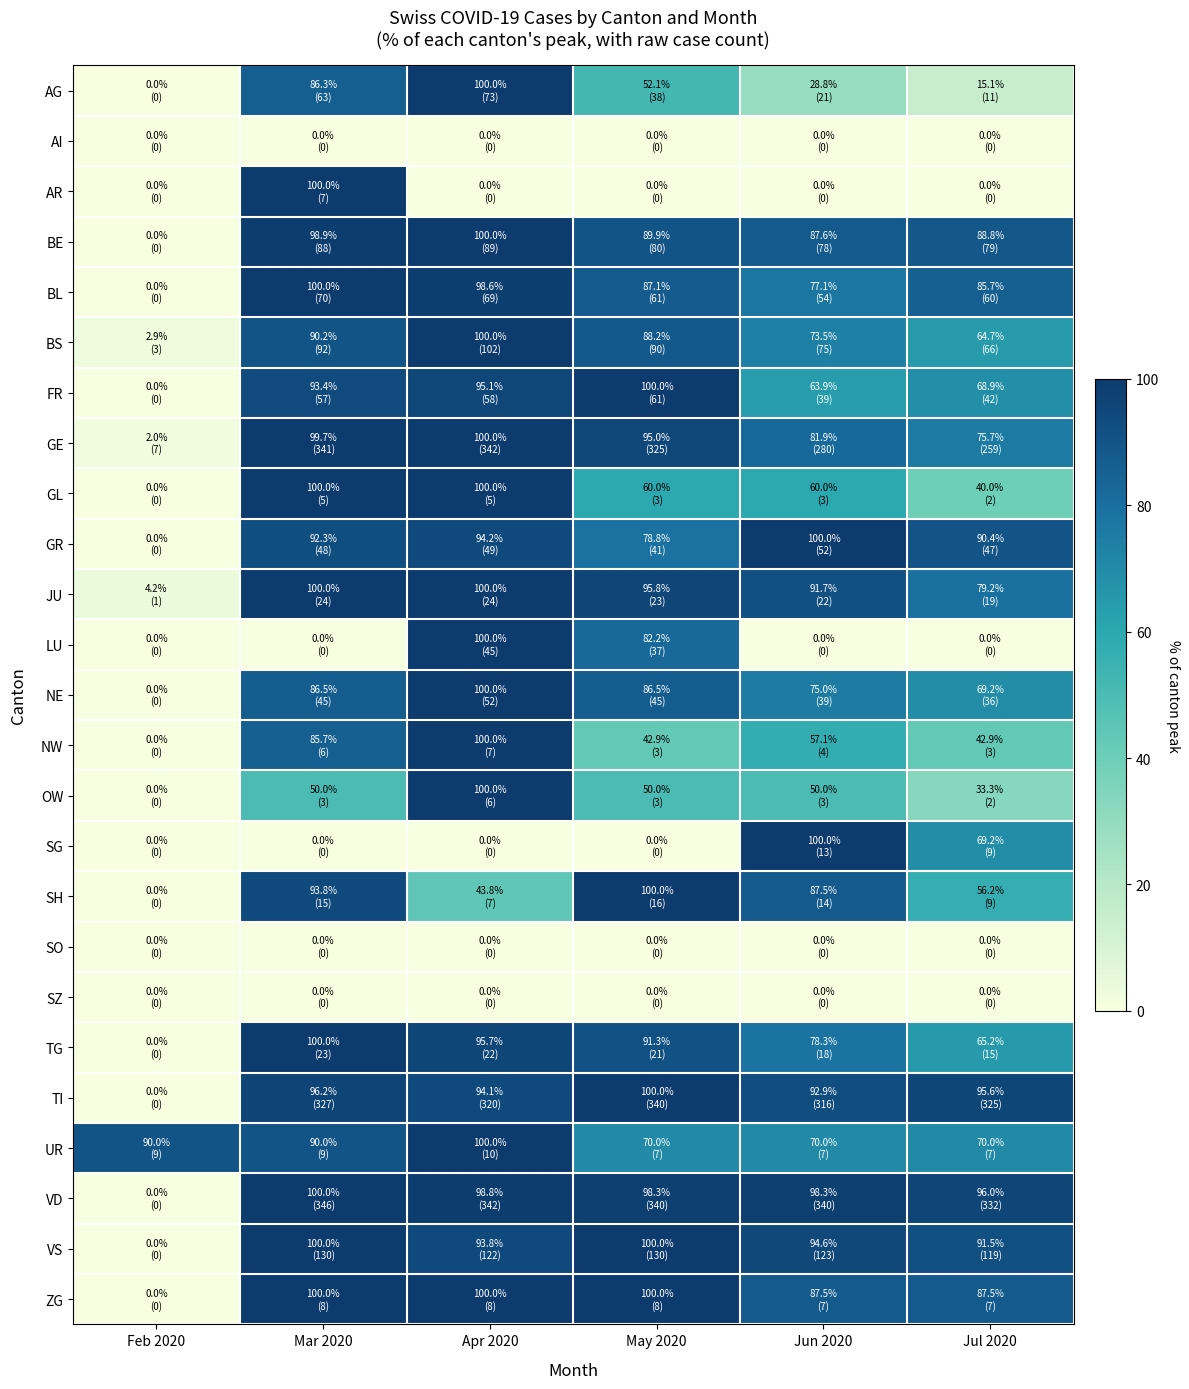

How many series are shown in this chart?

25